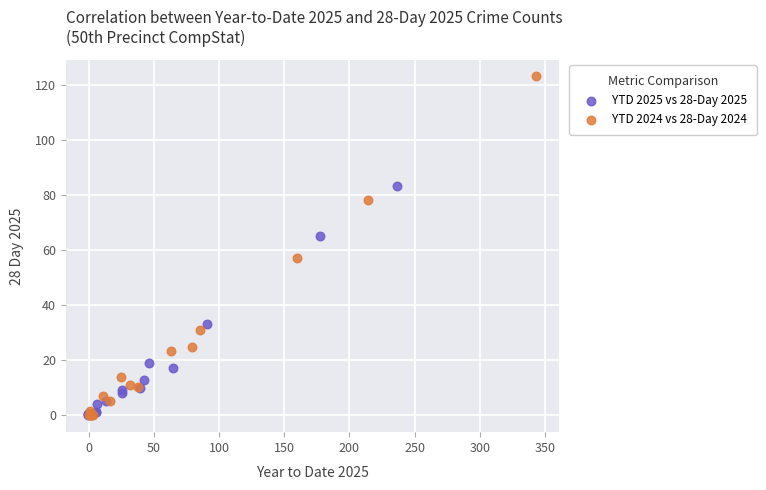

Which series reaches the maximum Y coordinate?

YTD 2024 vs 28-Day 2024